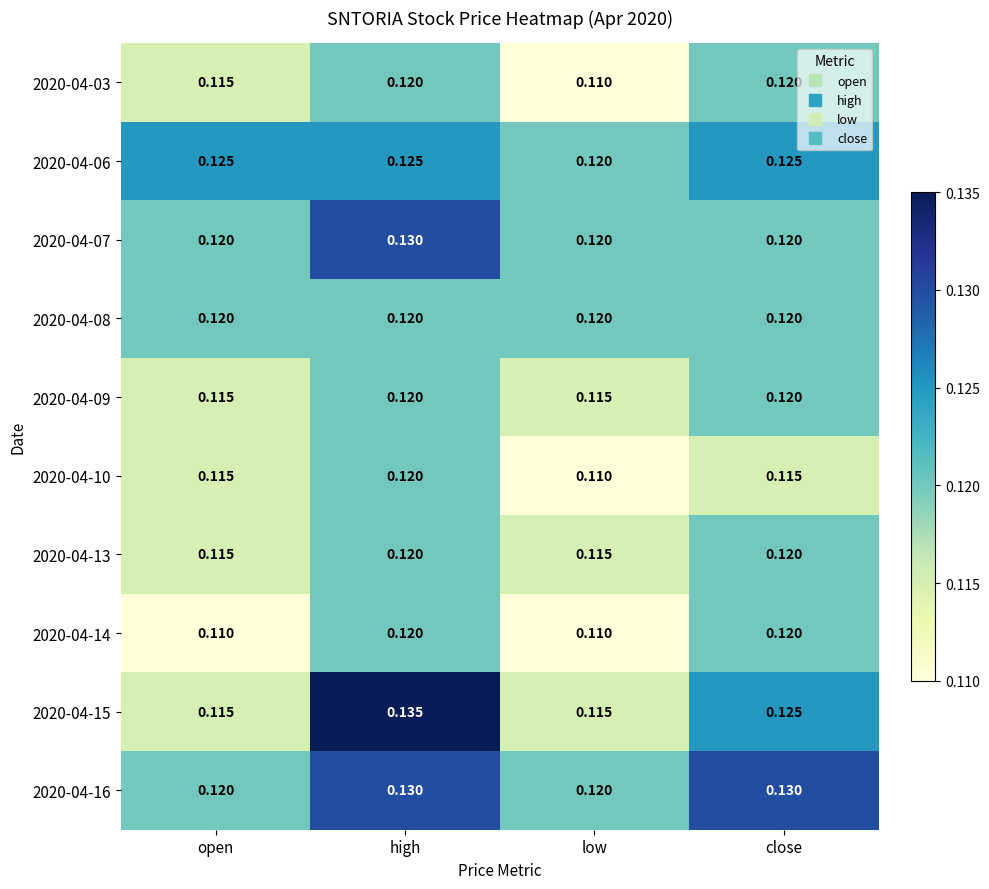

At which category is the sum across all series the highest?

high